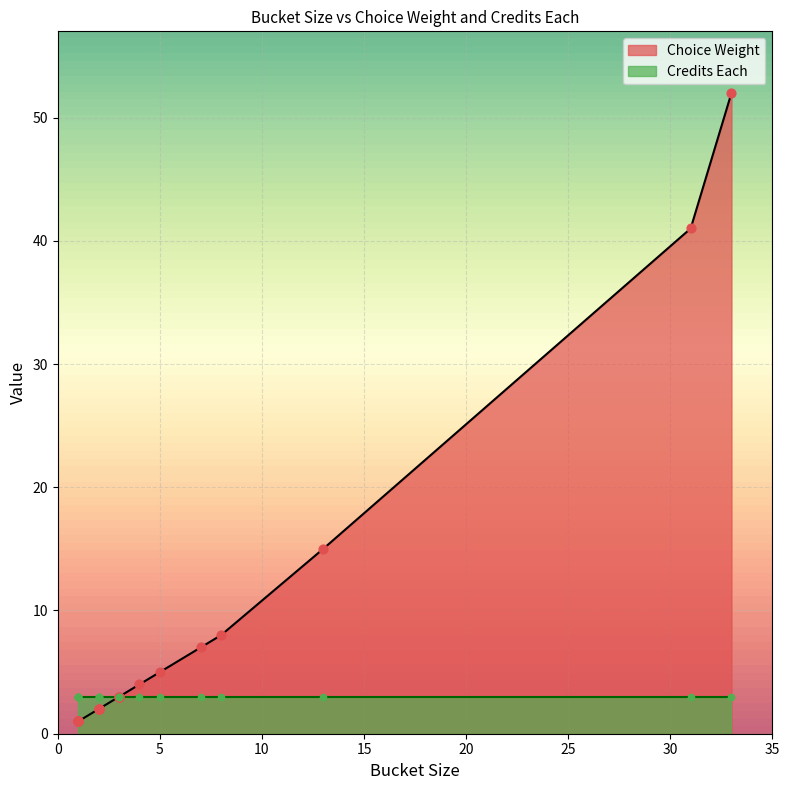

What are all the series names shown in the legend?

Choice Weight, Credits Each